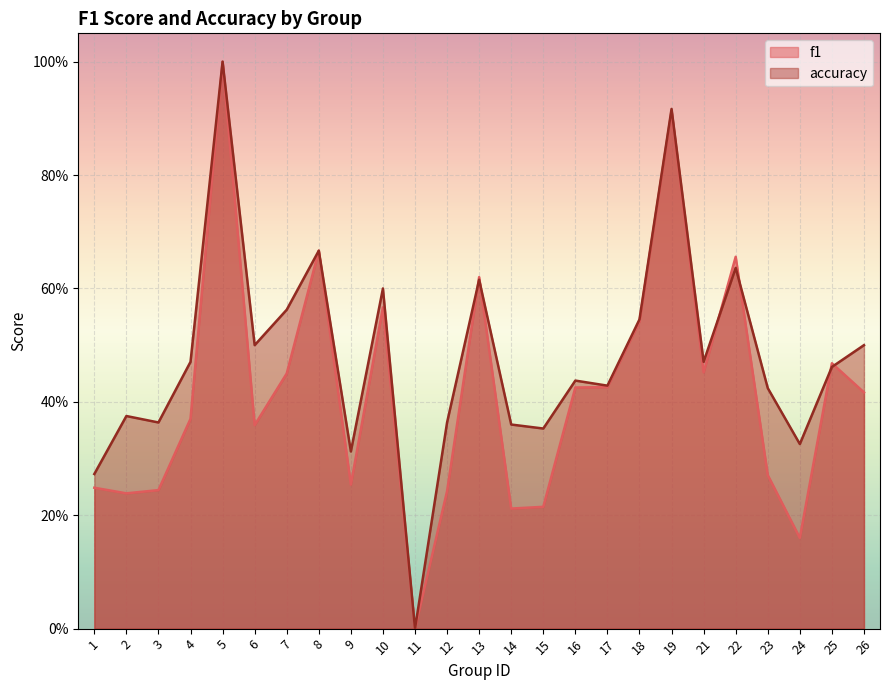

Rank the categories by f1 value from lowest to highest.

11, 24, 14, 15, 2, 12, 3, 1, 9, 23, 6, 4, 26, 16, 17, 7, 21, 25, 18, 10, 13, 22, 8, 19, 5